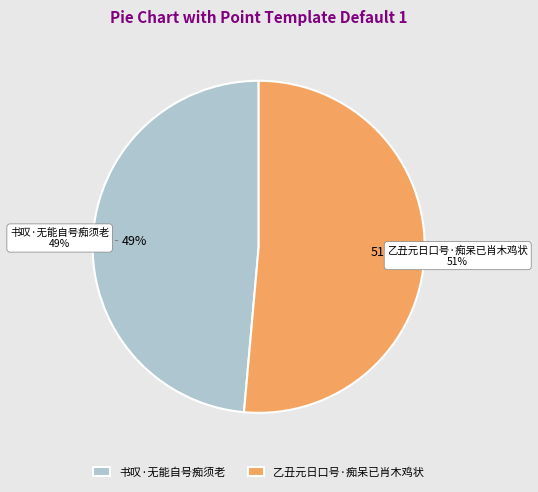

To the nearest percent, what portion does 书叹·无能自号痴须老 represent?

49%